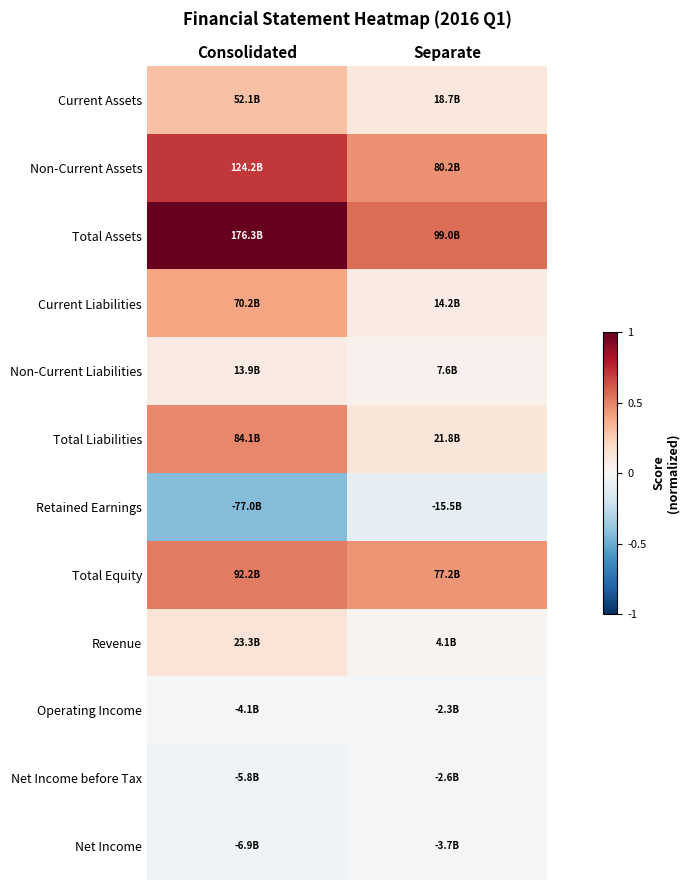

Which category has the lowest value across all series?

Consolidated